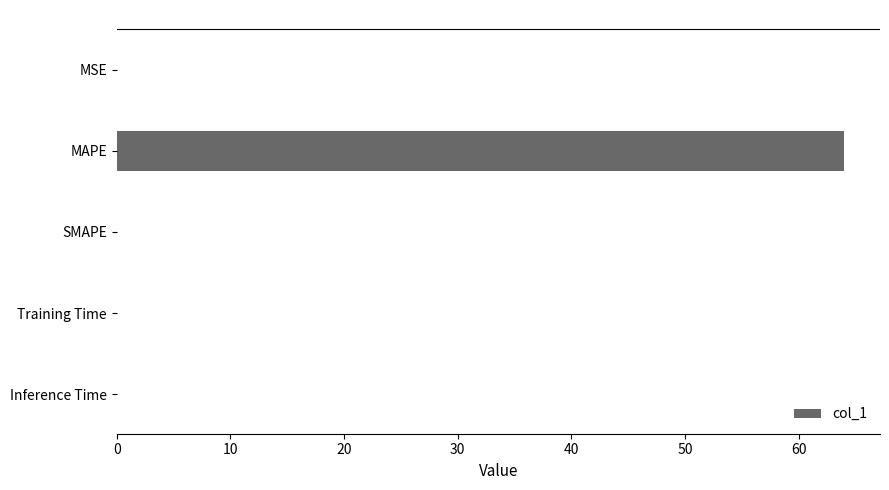

Between MAPE and SMAPE, which is larger?

MAPE